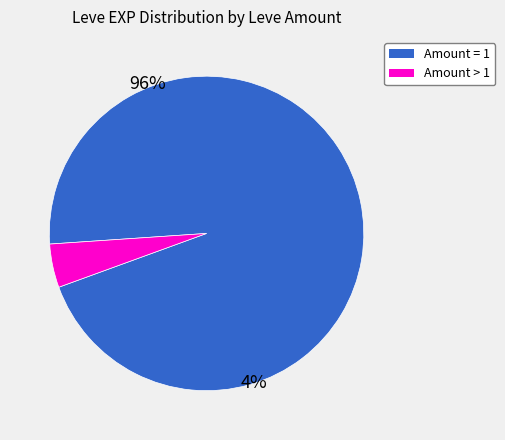

Is there a majority slice in this chart?

Yes